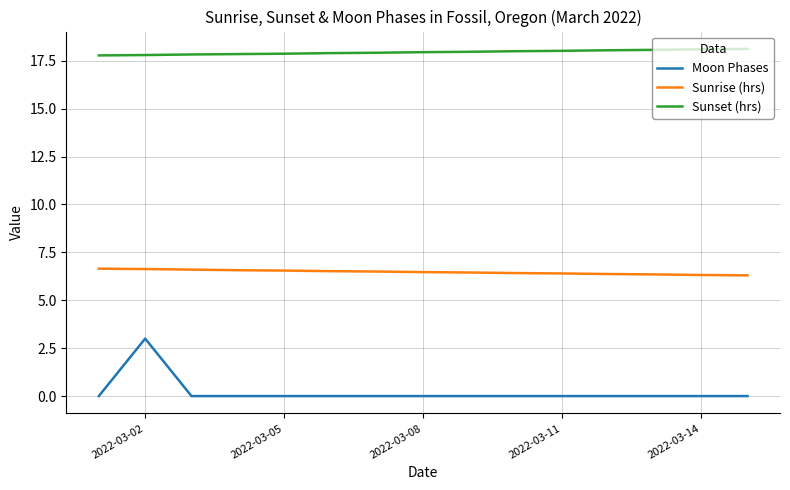

Which series has the largest range (max minus min)?

Moon Phases